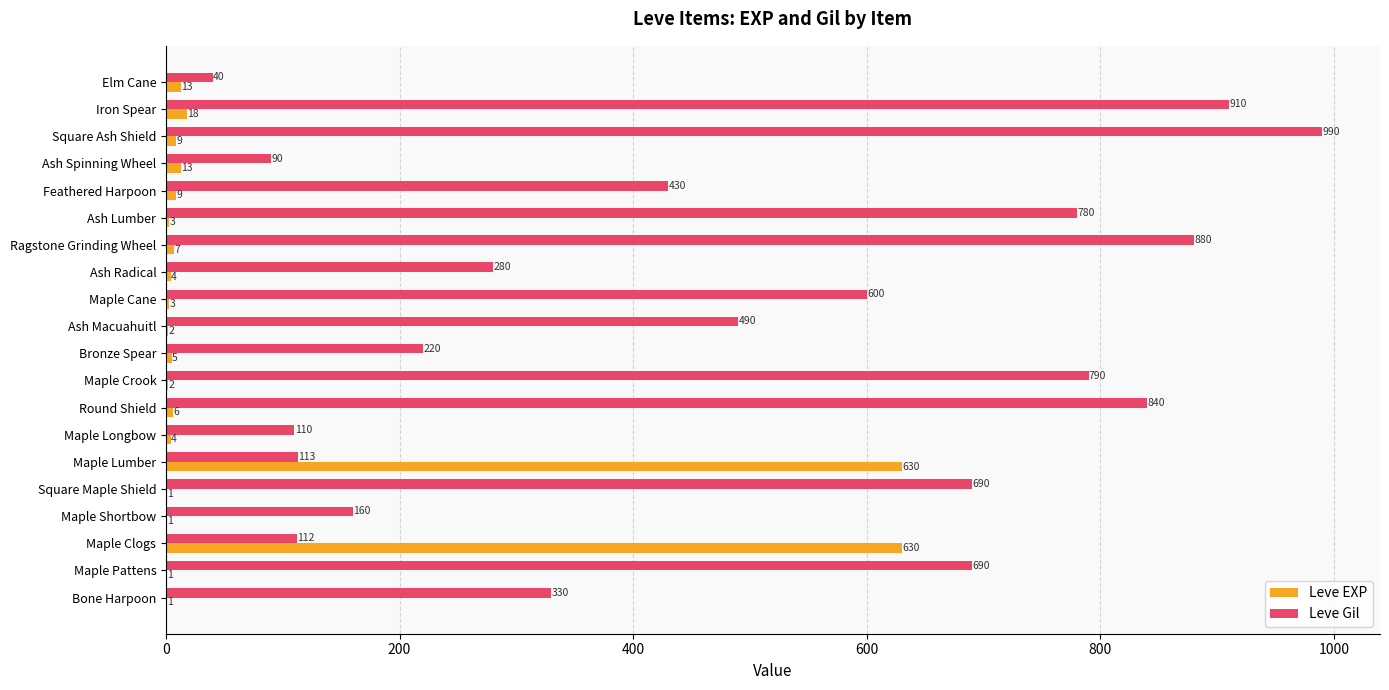

Which series has the largest total across all categories?

Leve Gil